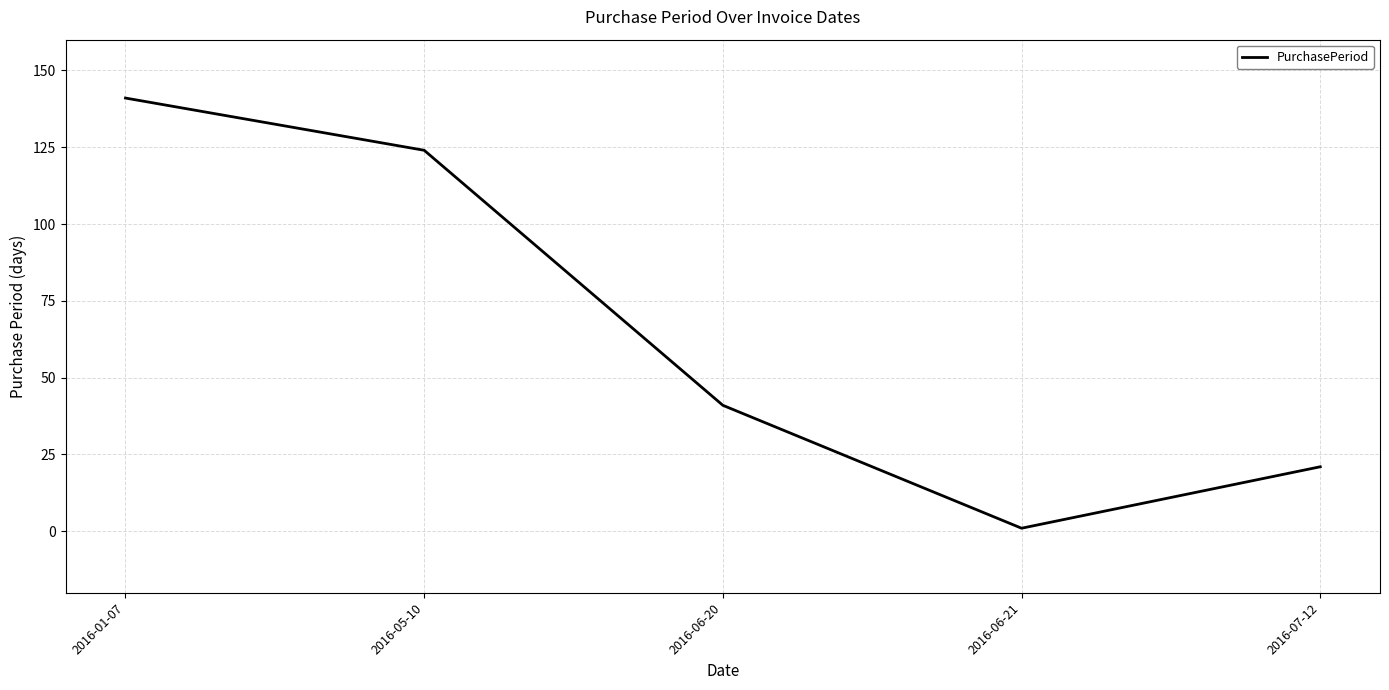

List the labels in order of value, smallest first.

2016-06-21, 2016-07-12, 2016-06-20, 2016-05-10, 2016-01-07